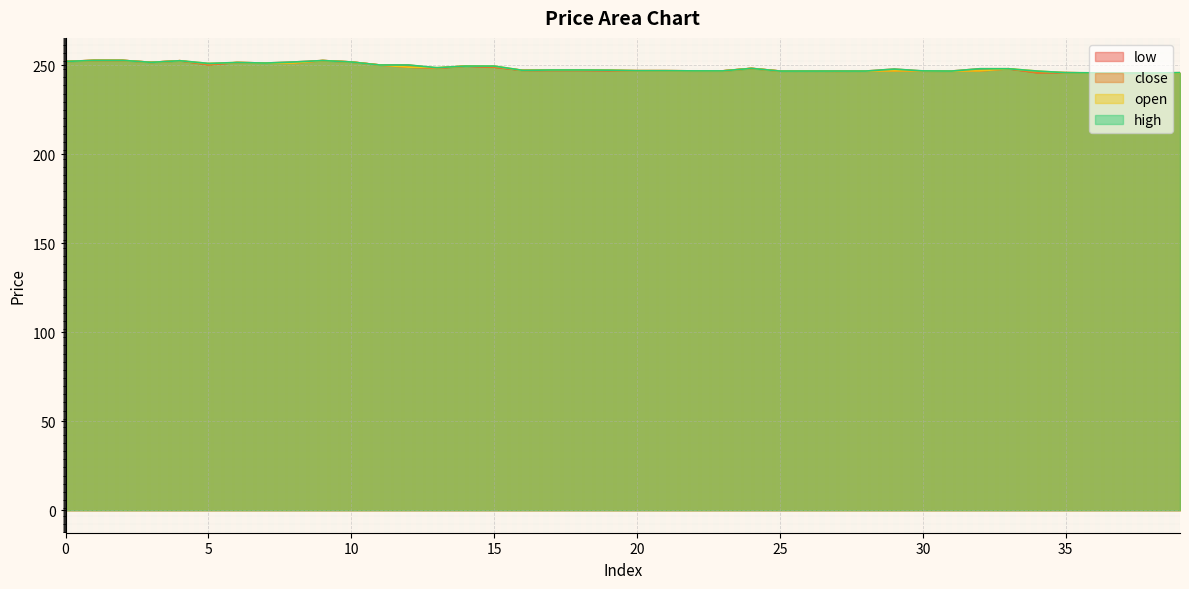

True or false: close and high cross at least once.

False